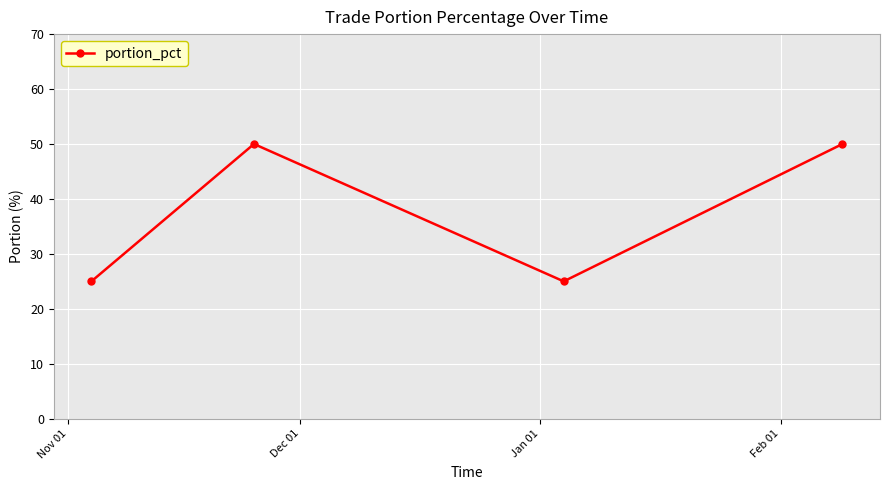

Reading left to right, what are all the values shown in this chart?

25	50	25	50